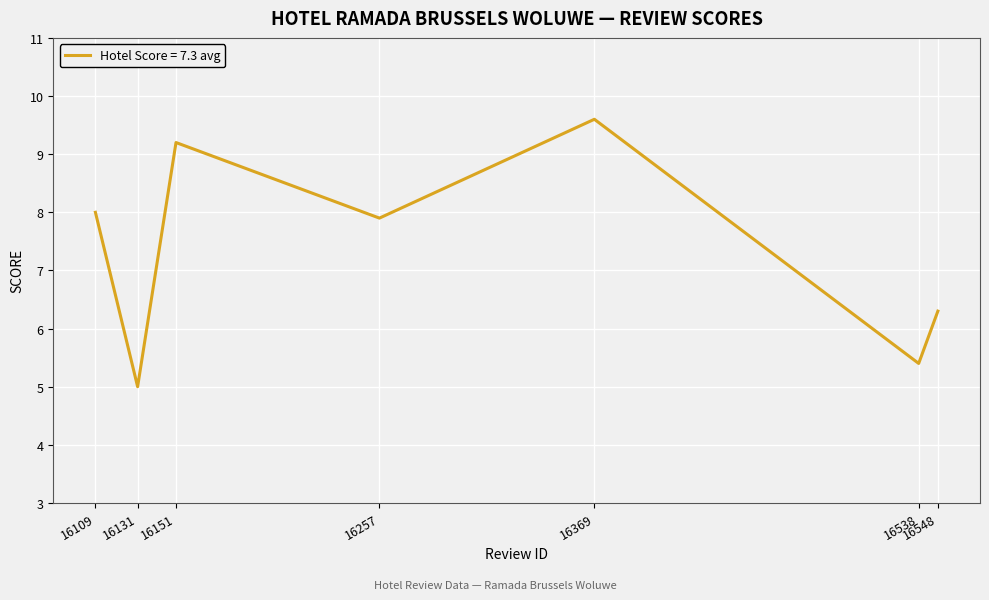

Where is the first local maximum?

16151